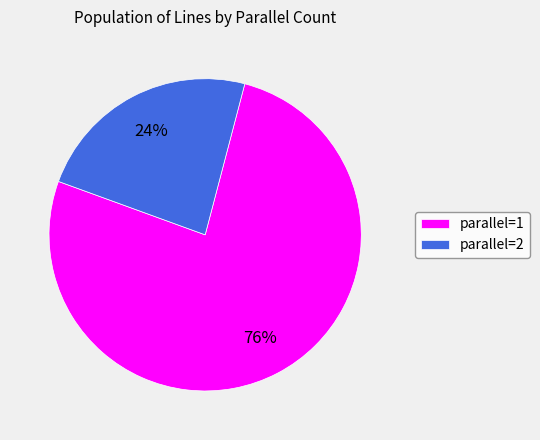

What is the smallest slice in the pie chart?

parallel=2